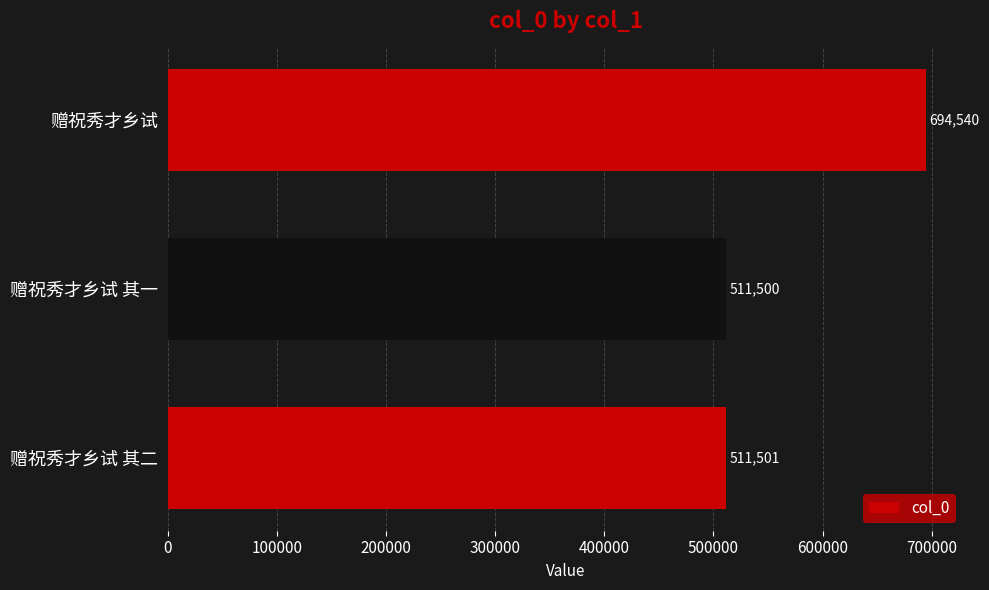

The chart shows a value of 911077 at 赠祝秀才乡试 其二. True or false?

False